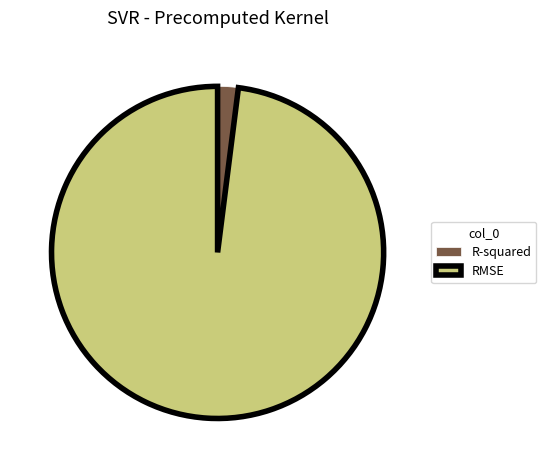

Which has a higher value, RMSE or R-squared?

RMSE